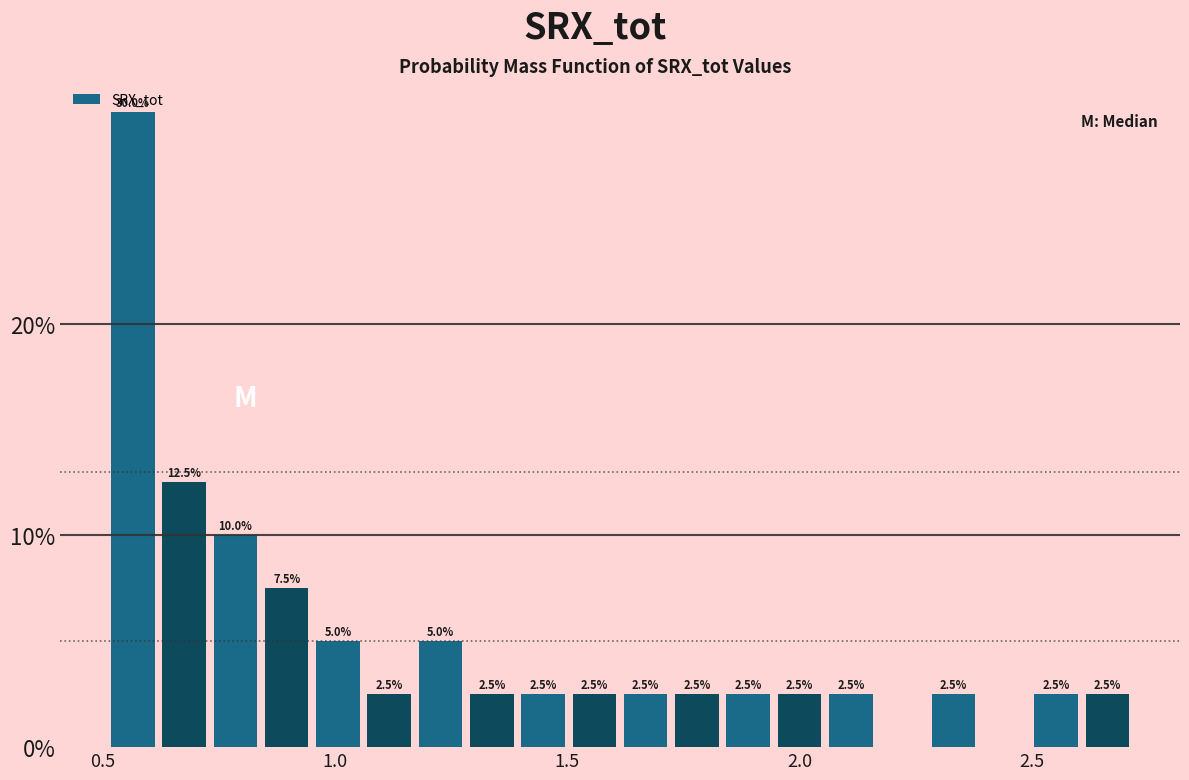

Read against the x-axis, roughly where is the centre of the tallest bar?

0.55